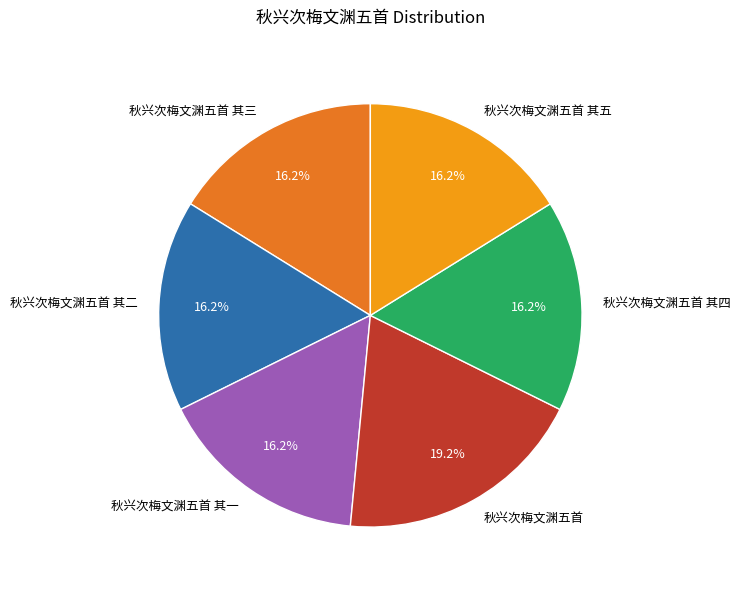

What portion of the pie excludes 秋兴次梅文渊五首 其一?

83.8%